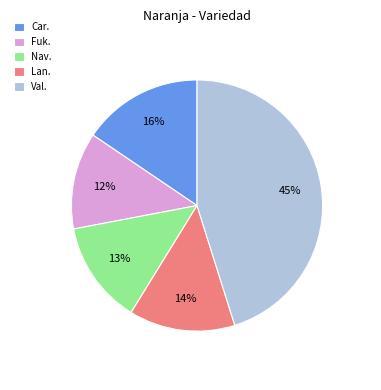

Do Val. and Car. together represent more than half of the pie?

Yes